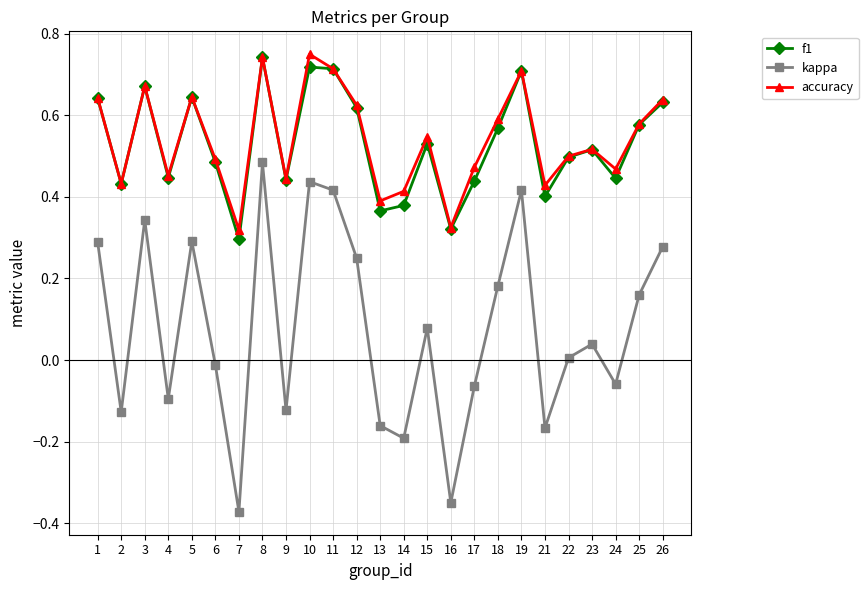

How many data points does each series have?

25